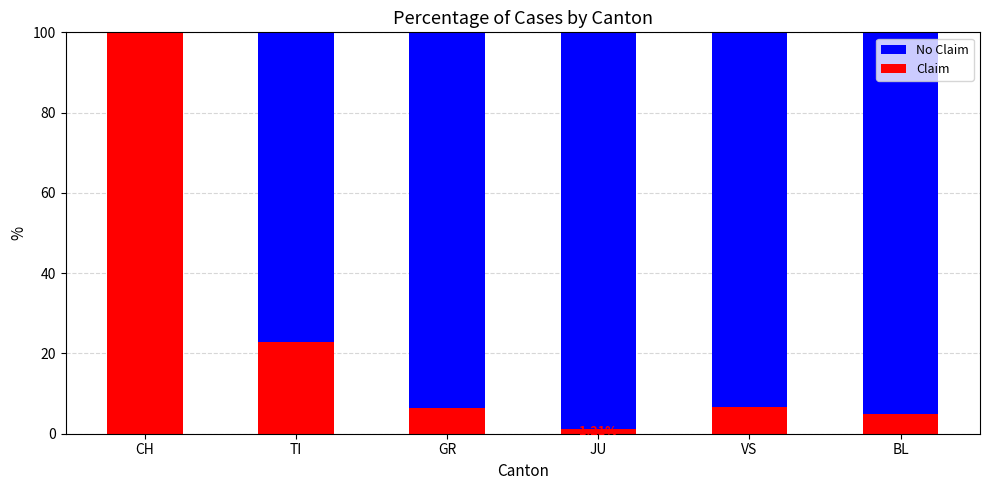

What is the sum of the Claim values at BL and GR?

11.3